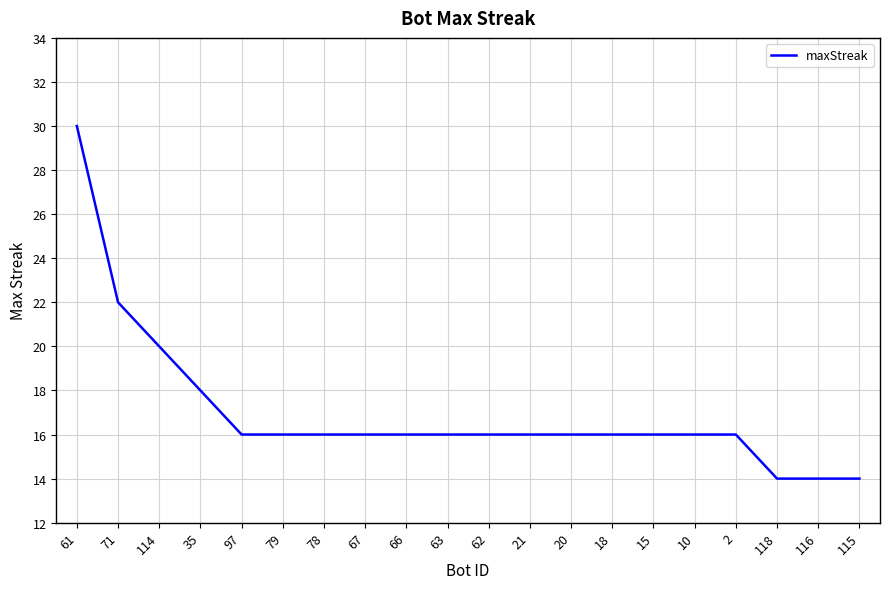

What is the maximum value shown in the chart?

30